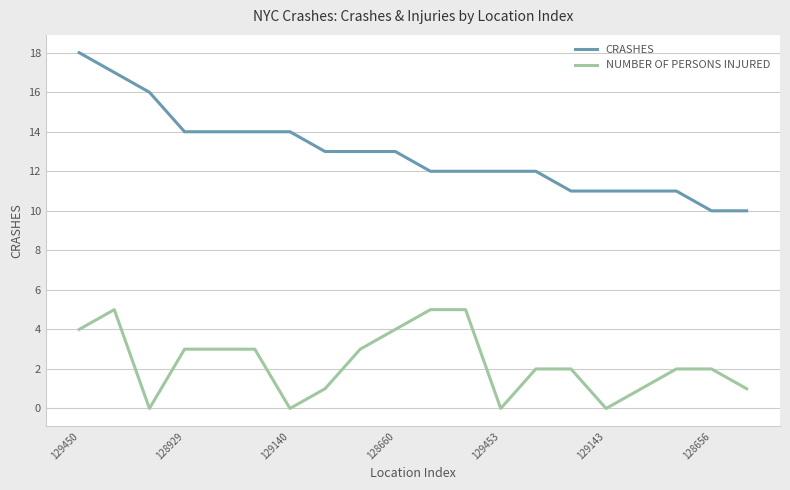

Which series has the largest total across all categories?

CRASHES